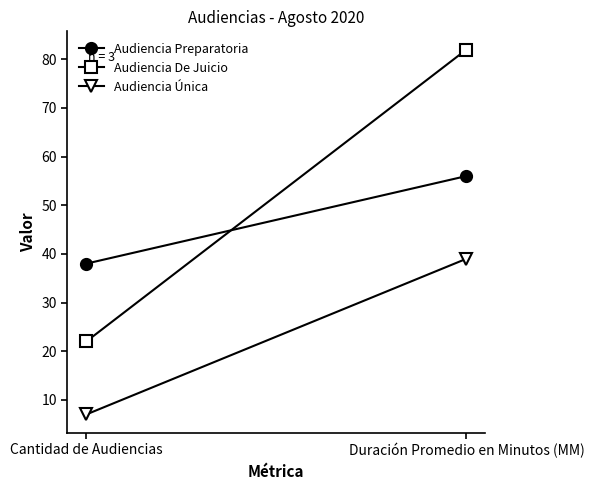

Is this an area chart (filled region under the line)?

No